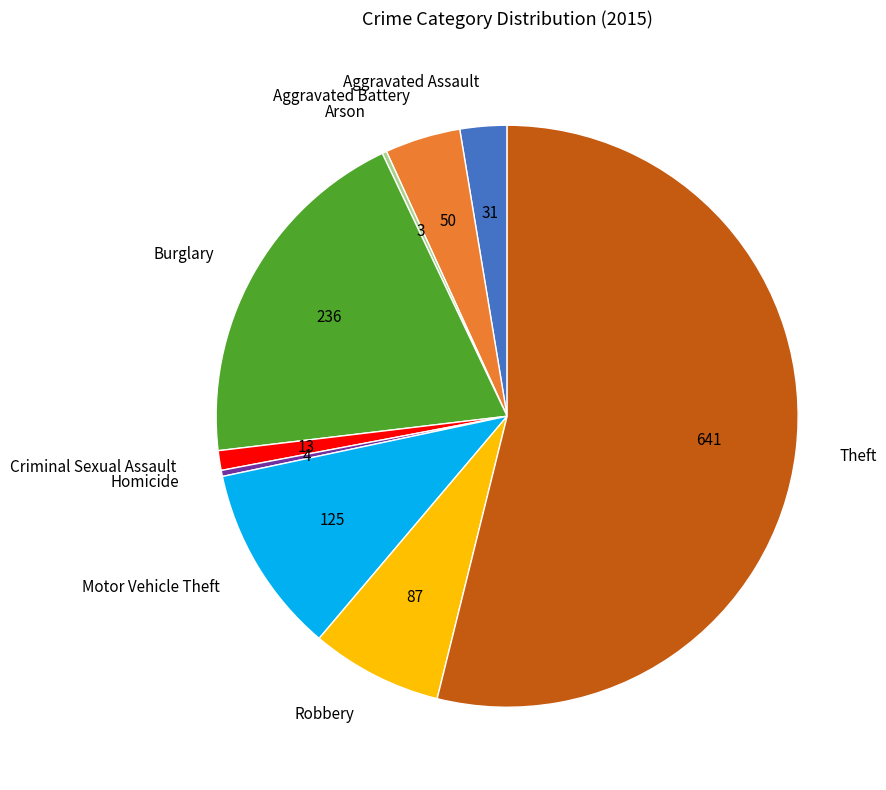

Which slice is the largest?

Theft